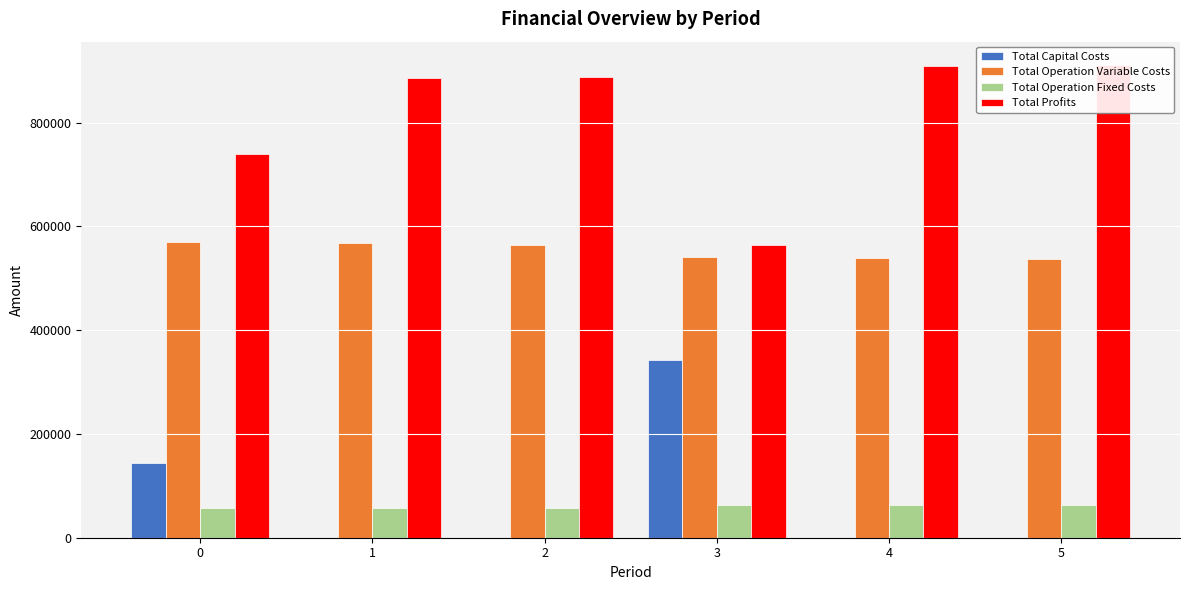

Count the number of data series in this chart.

4